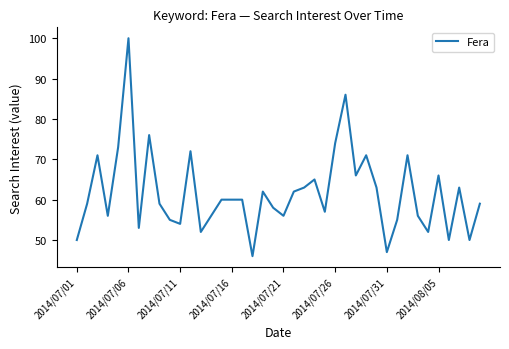

What is the smallest value displayed?

46